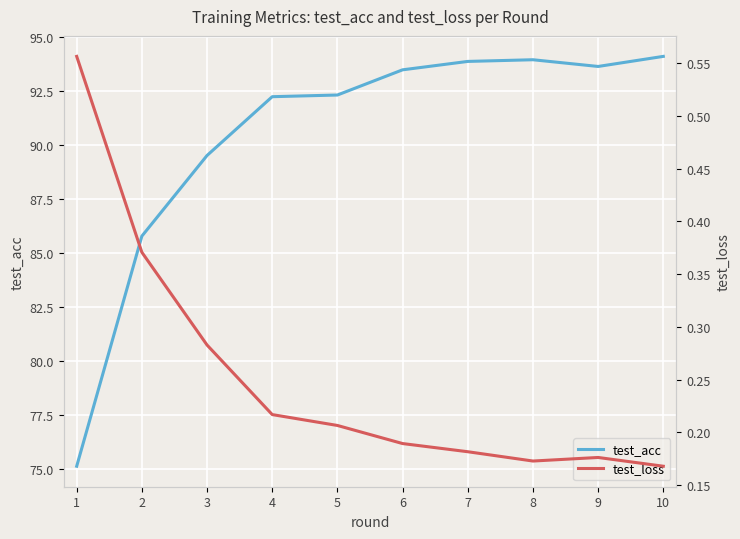

How many lines are shown in the chart?

2